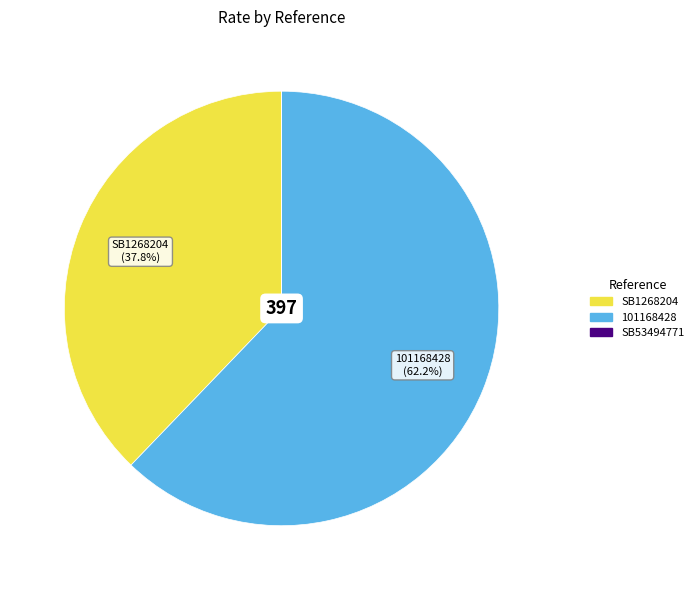

To the nearest percent, what percentage of the pie is 101168428?

62%